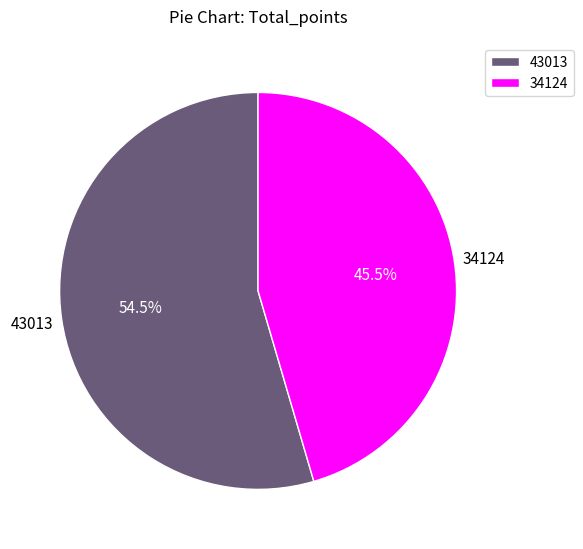

Does 43013 represent more than half of the total?

Yes